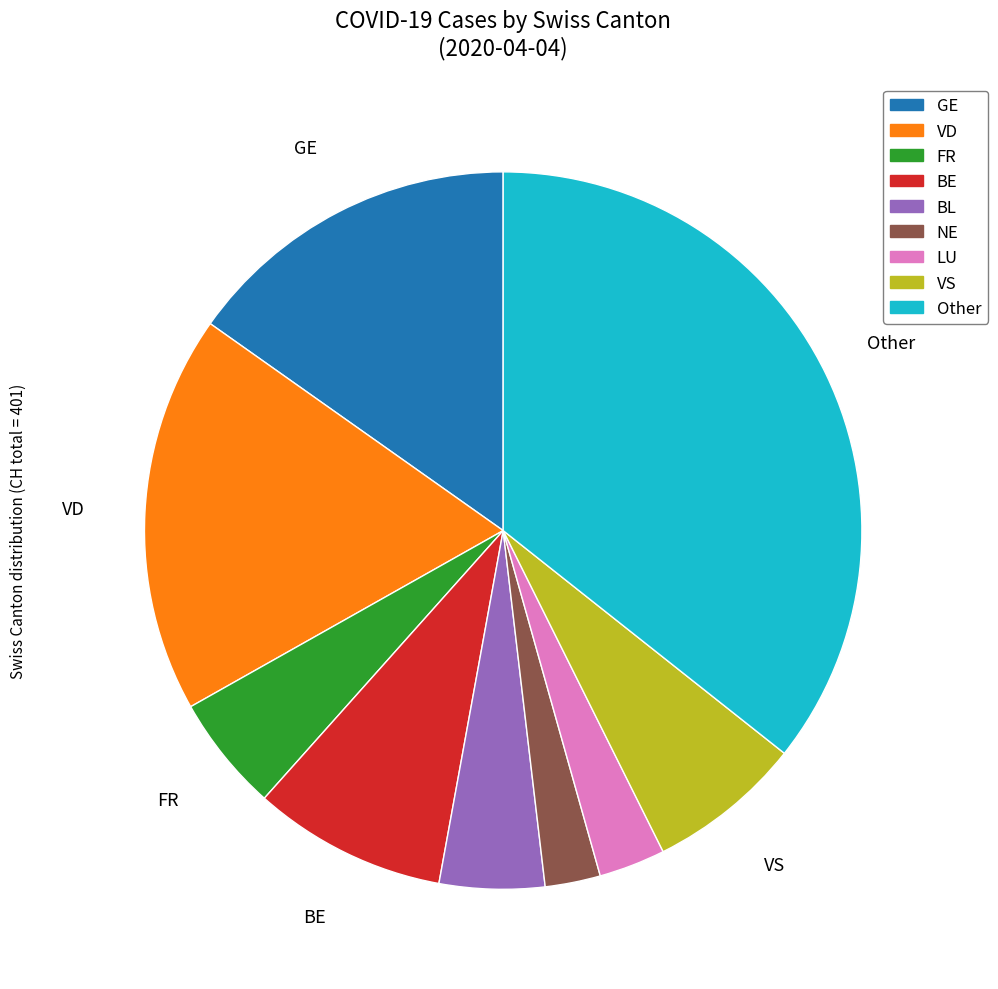

The GE slice represents 15% of the pie. True or false?

True